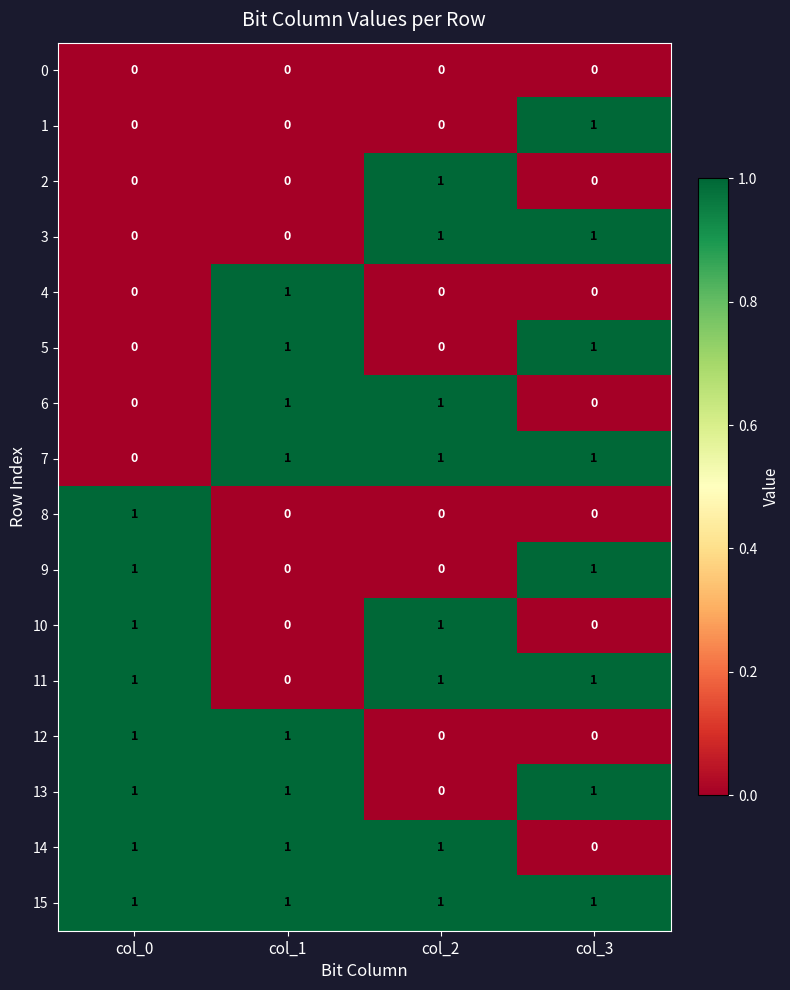

How many data points does each series have?

4